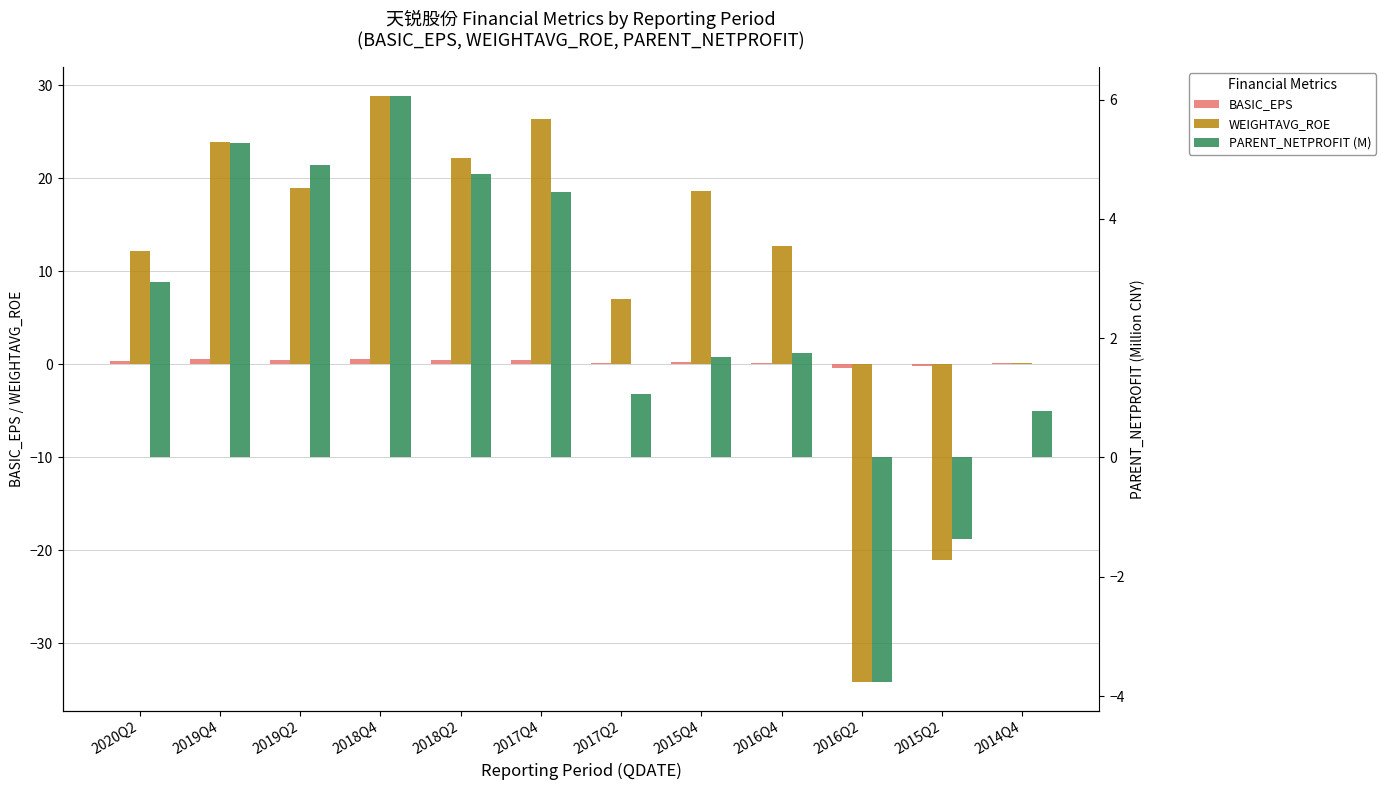

Reading left to right, list all the values displayed in this chart.

BASIC_EPS: 0.3	0.5	0.5	0.6	0.5	0.4	0.1	0.2	0.2	-0.4	-0.2	0.1
WEIGHTAVG_ROE: 12.2	23.9	19.0	28.8	22.2	26.4	7.0	18.7	12.7	-34.1	-21.1	0.1
PARENT_NETPROFIT (M): 2.9	5.3	4.9	6.1	4.8	4.4	1.1	1.7	1.7	-3.8	-1.4	0.8